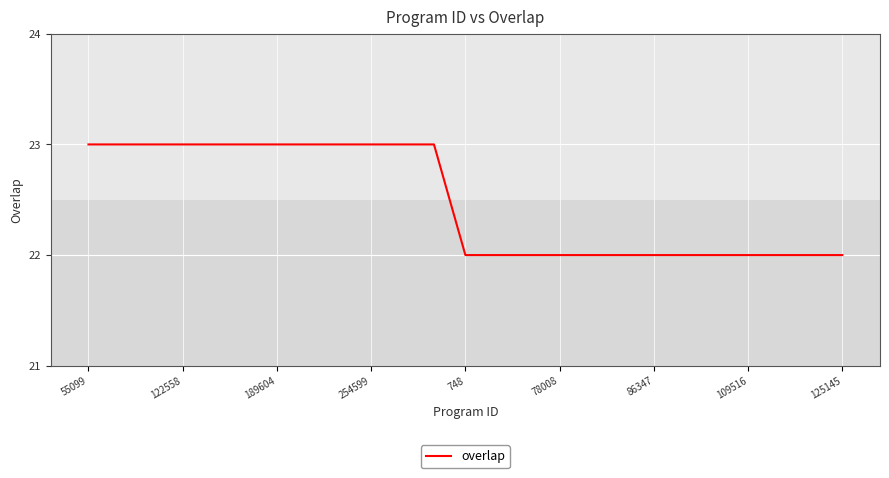

What is the minimum value shown in the chart?

22